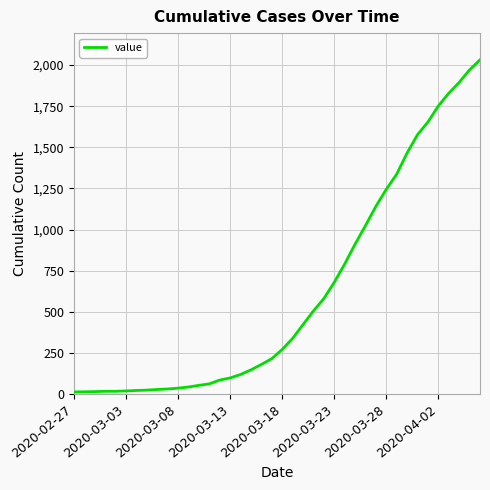

What is the greatest value displayed?

2032